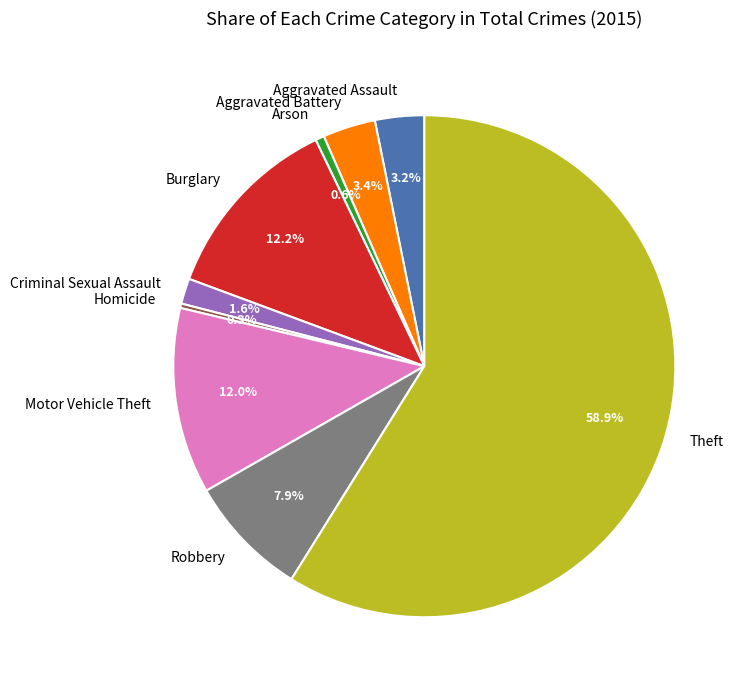

What percentage is NOT represented by Robbery?

92.1%